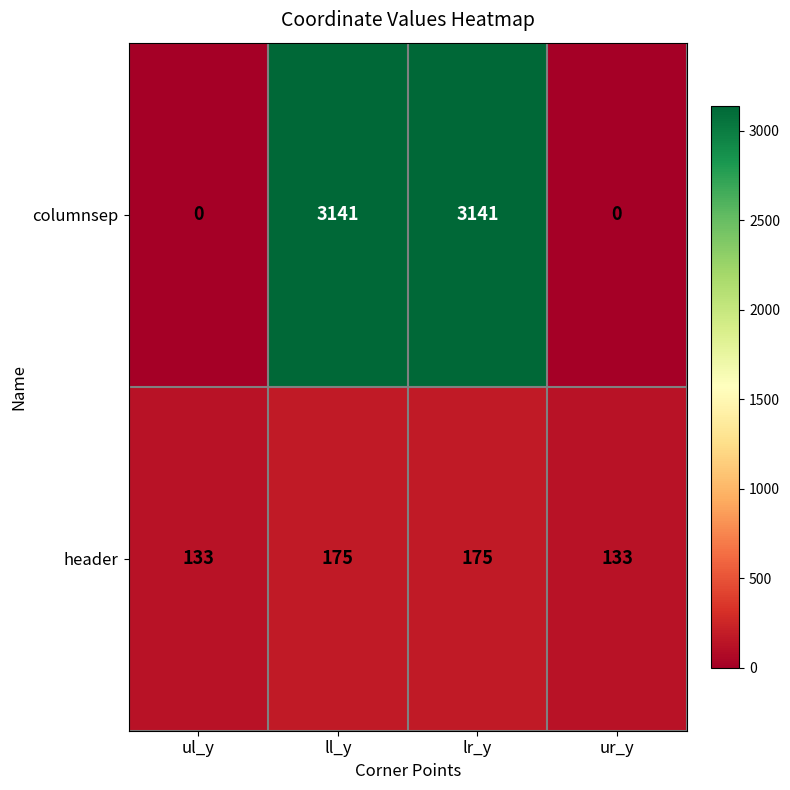

Which series has the widest spread of values?

columnsep